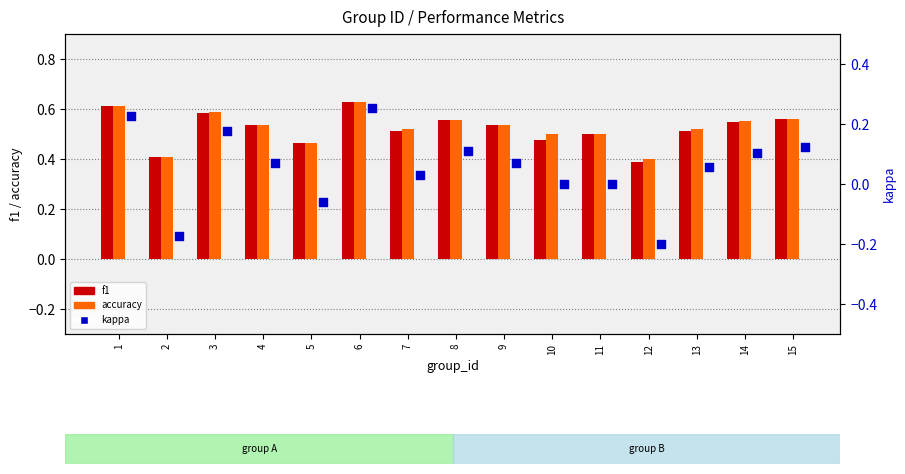

Which series contains the lowest Y value?

kappa